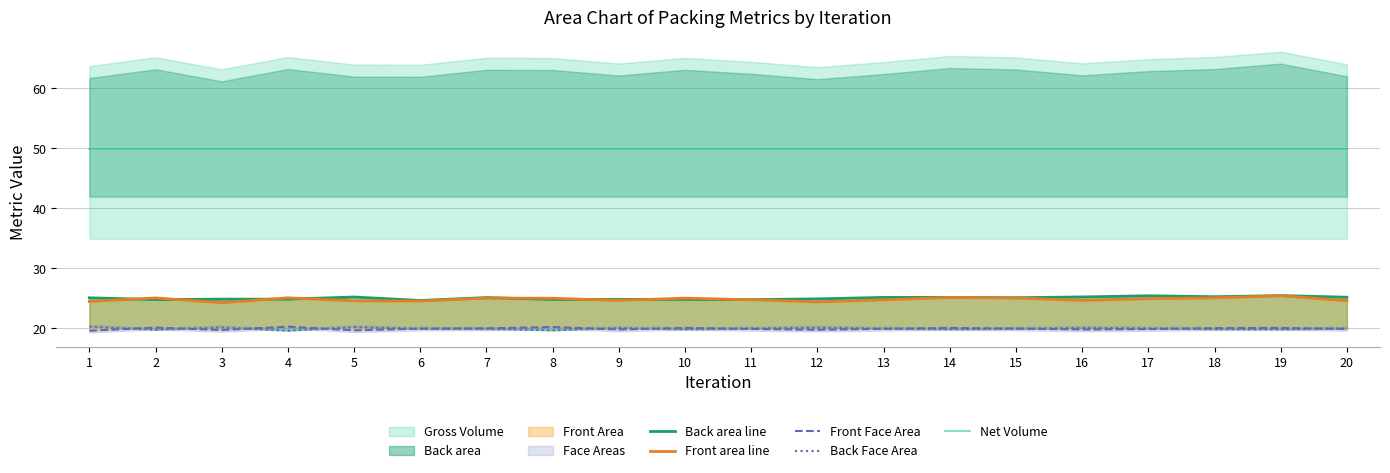

Reading right to left, what are all the values shown in this chart?

Back area line: 20=25.2	19=25.5	18=25.3	17=25.4	16=25.2	15=25.1	14=25.2	13=25.2	12=24.9	11=24.8	10=24.8	9=24.8	8=24.8	7=25.1	6=24.7	5=25.2	4=24.9	3=24.9	2=24.8	1=25.1
Front area line: 20=24.6	19=25.4	18=25.1	17=25.0	16=24.7	15=25.1	14=25.2	13=24.8	12=24.4	11=24.8	10=25.0	9=24.7	8=25.0	7=25.0	6=24.6	5=24.6	4=25.1	3=24.3	2=25.1	1=24.5
Front Face Area: 20=19.9	19=20.1	18=20.0	17=19.9	16=19.8	15=20.0	14=20.1	13=19.9	12=19.8	11=19.9	10=20.1	9=19.8	8=20.2	7=20.0	6=20.0	5=19.7	4=20.3	3=19.7	2=20.1	1=19.6
Back Face Area: 20=20.0	19=19.8	18=19.9	17=20.0	16=20.1	15=19.9	14=19.8	13=20.0	12=20.1	11=20.0	10=19.8	9=20.1	8=19.7	7=19.9	6=19.9	5=20.2	4=19.6	3=20.2	2=19.8	1=20.3
Net Volume: 20=49.9	19=49.9	18=49.9	17=49.9	16=49.9	15=49.9	14=49.9	13=49.9	12=49.9	11=49.9	10=49.9	9=49.9	8=49.9	7=49.9	6=49.9	5=49.9	4=49.9	3=49.9	2=49.9	1=49.9